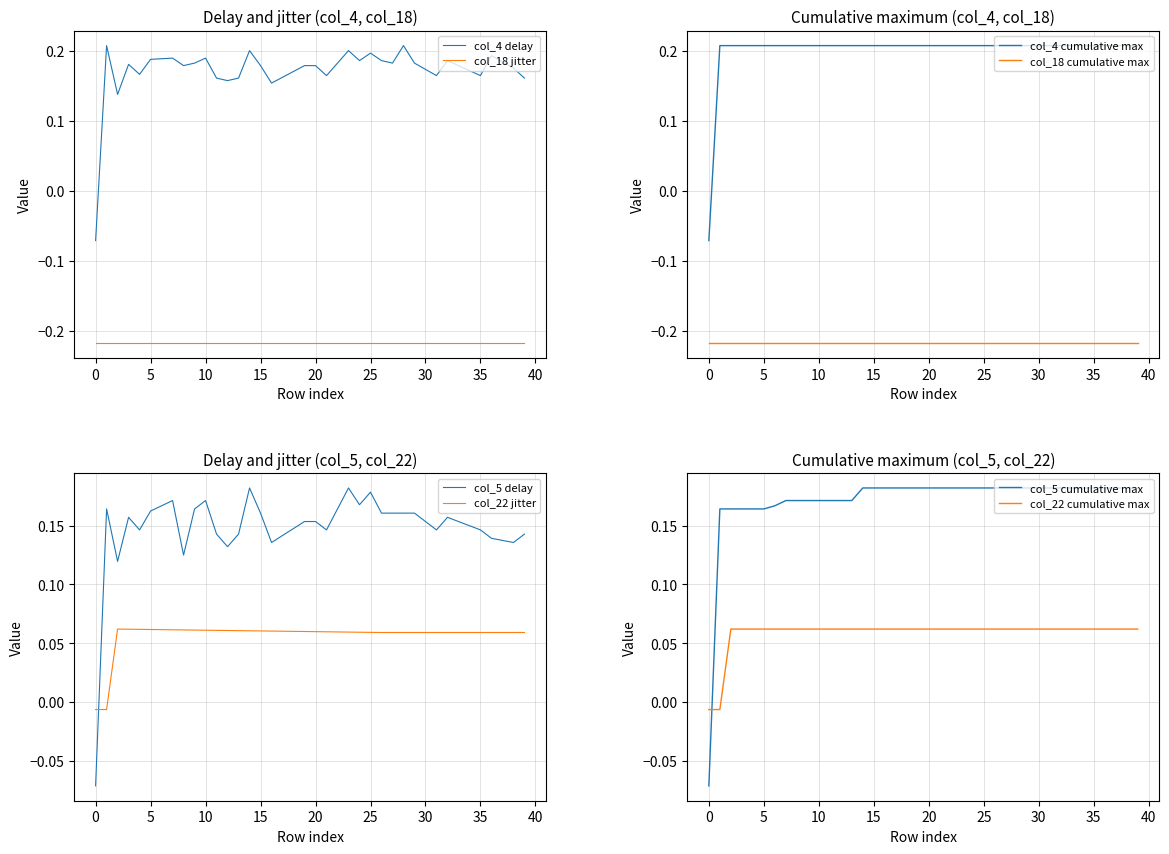

What is the minimum value for col_5?

-0.1